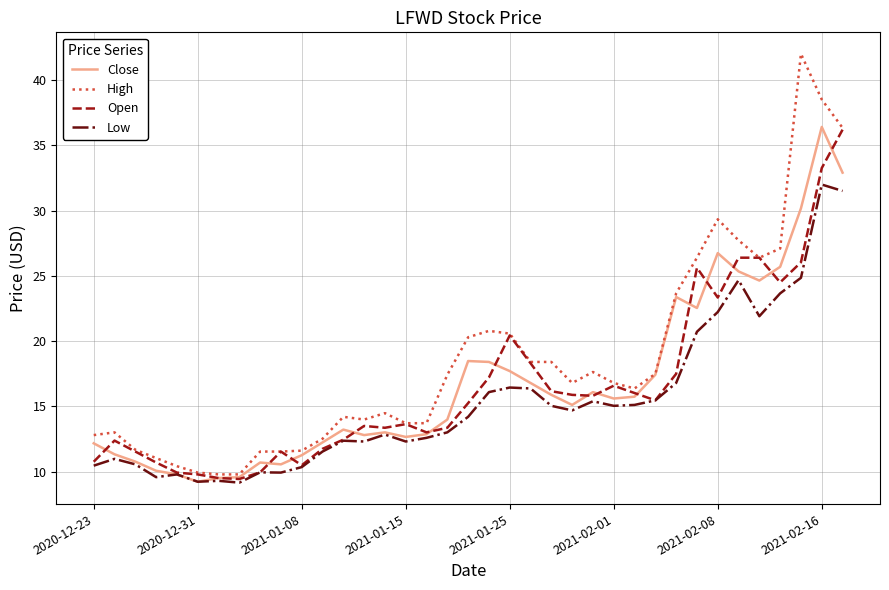

What is the greatest value displayed?

42.0